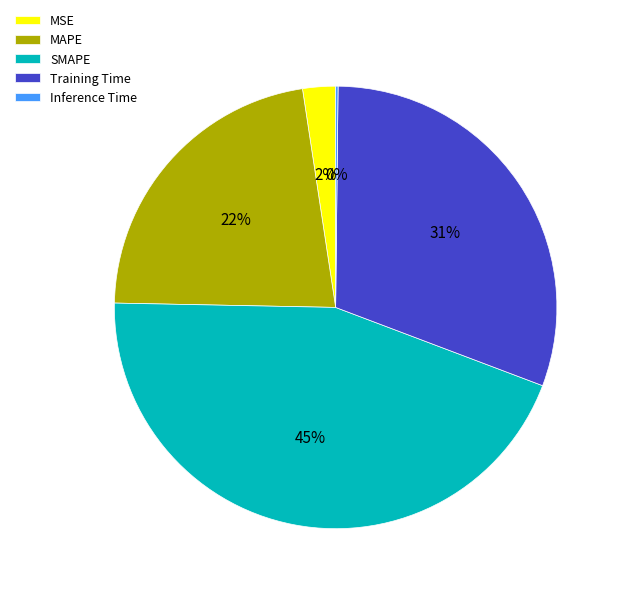

Which slice is the largest?

SMAPE